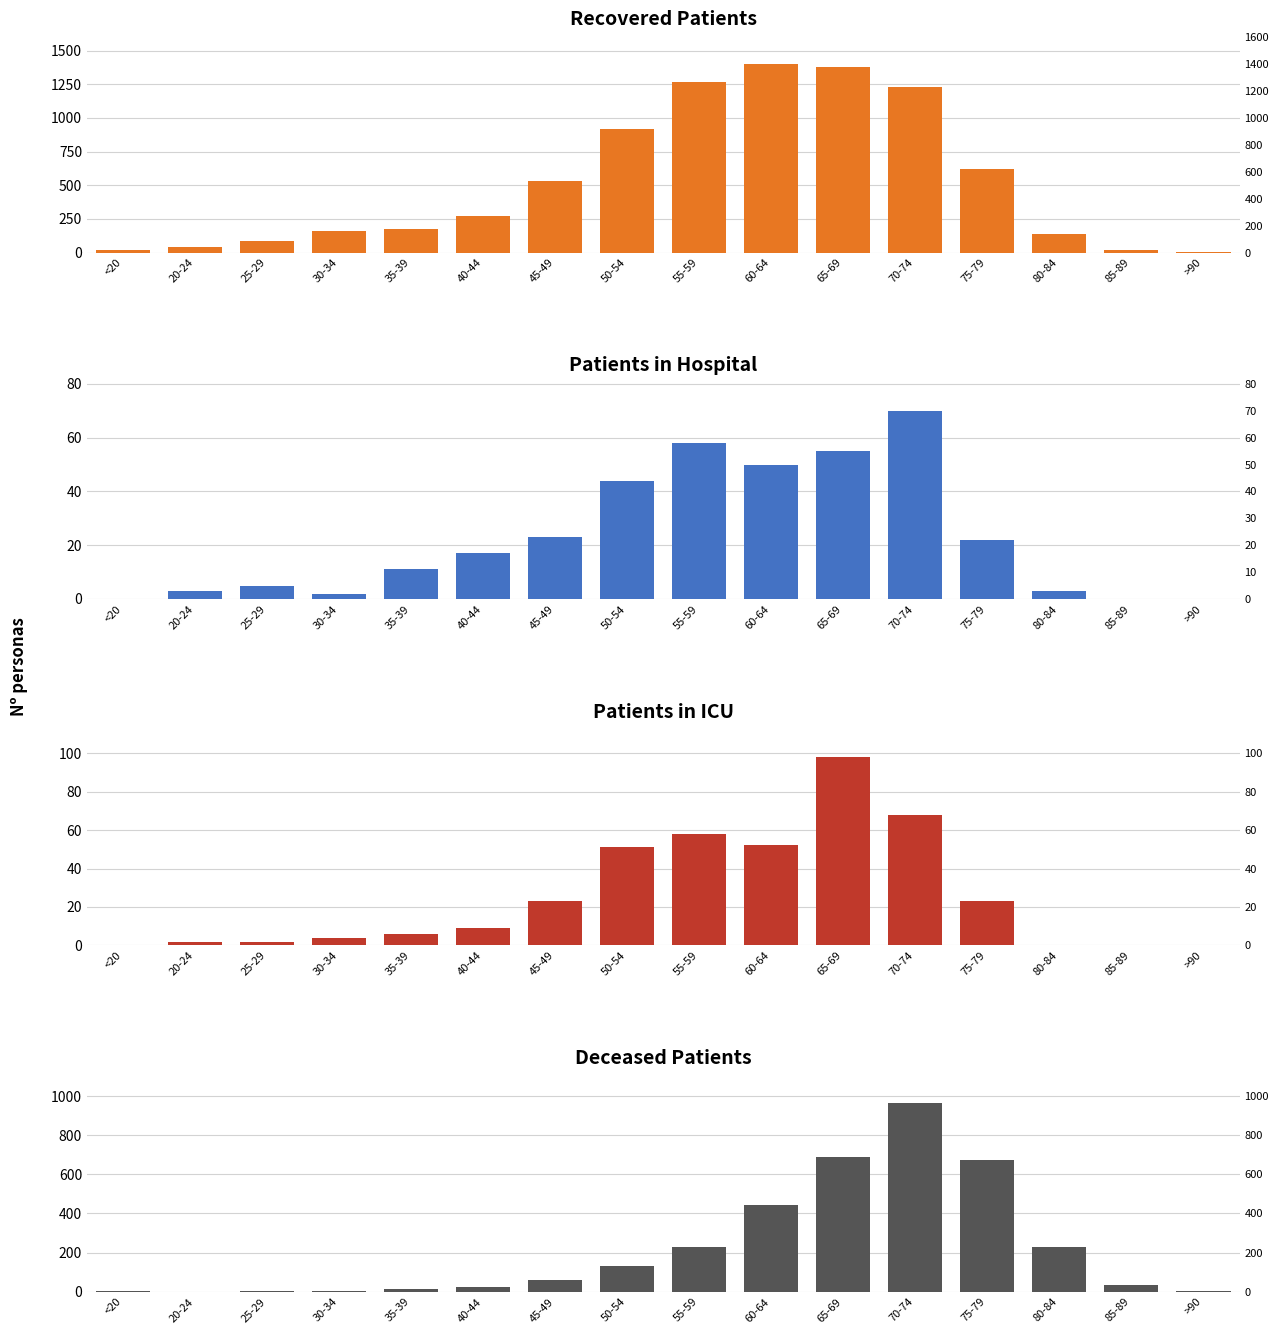

Does the chart contain any negative values?

No